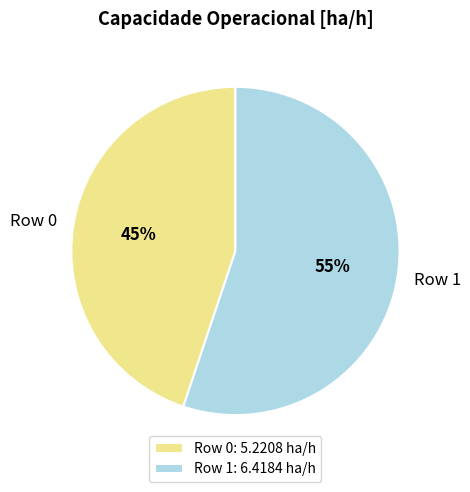

How many slices are in this pie chart?

2